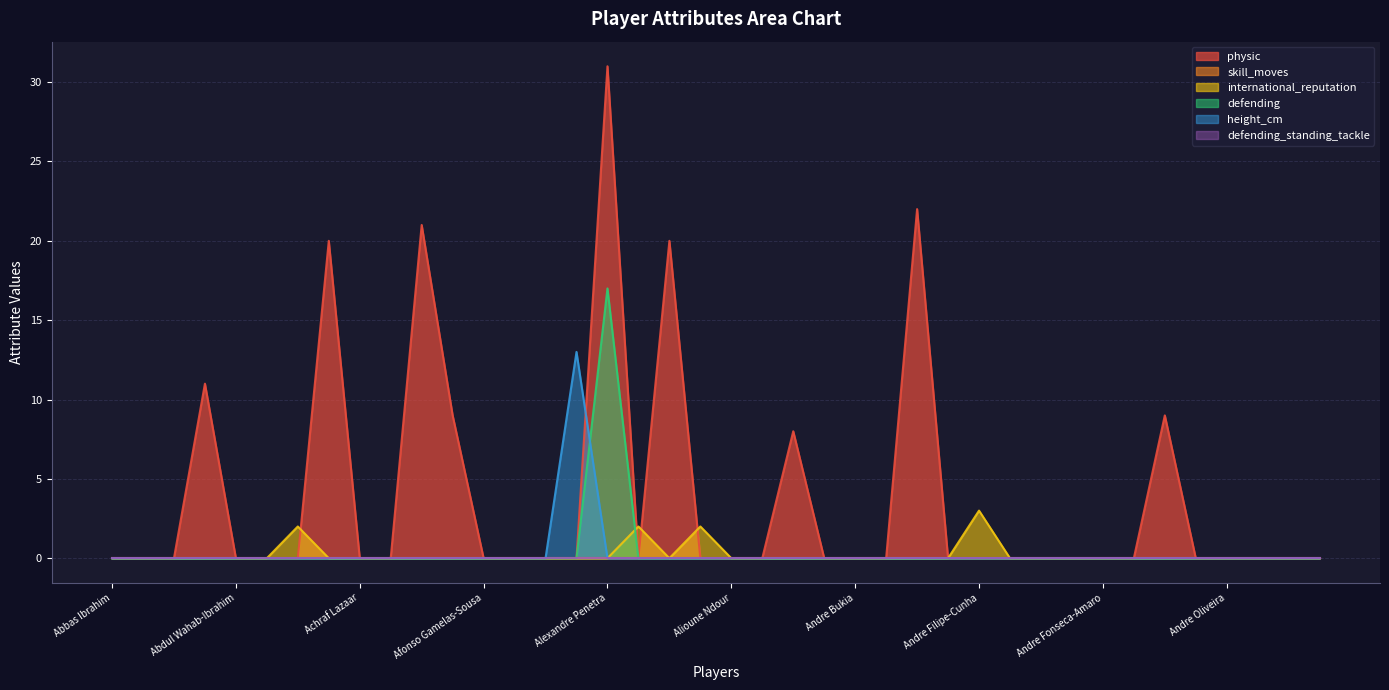

True or false: defending and physic intersect in this chart.

False